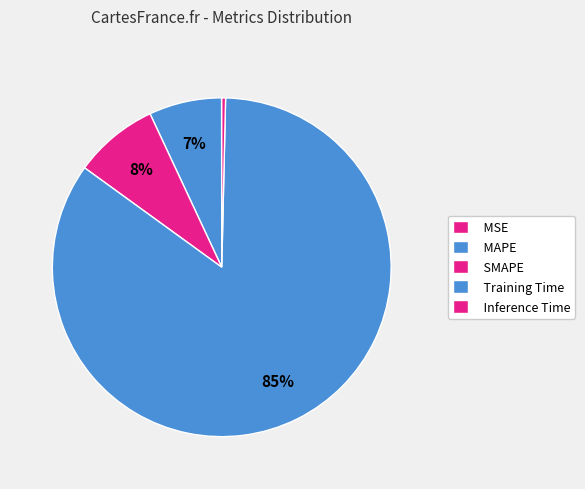

How many slices are in this pie chart?

5